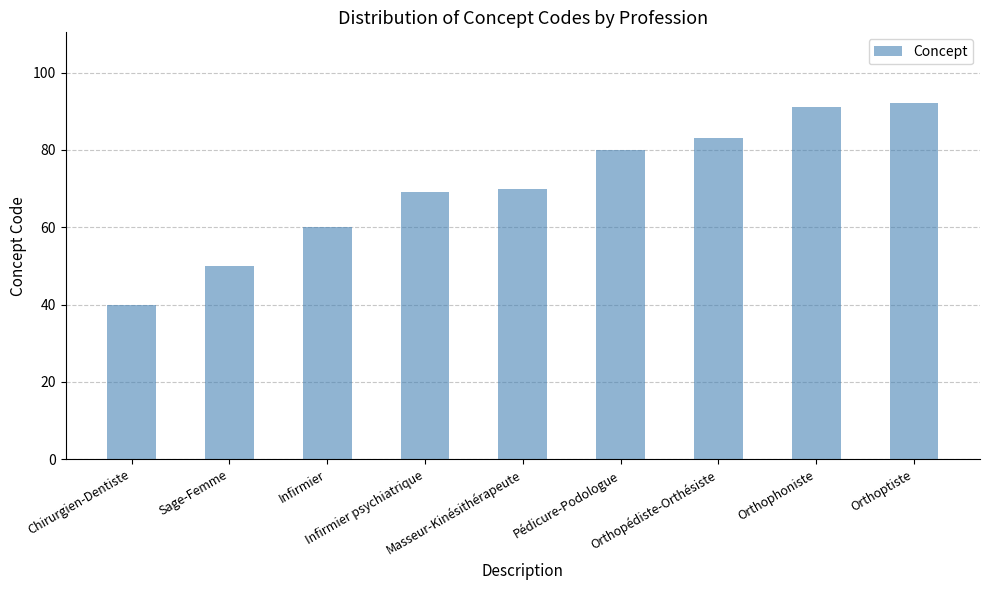

Rank the categories by value from lowest to highest.

Chirurgien-Dentiste, Sage-Femme, Infirmier, Infirmier psychiatrique, Masseur-Kinésithérapeute, Pédicure-Podologue, Orthopédiste-Orthésiste, Orthophoniste, Orthoptiste